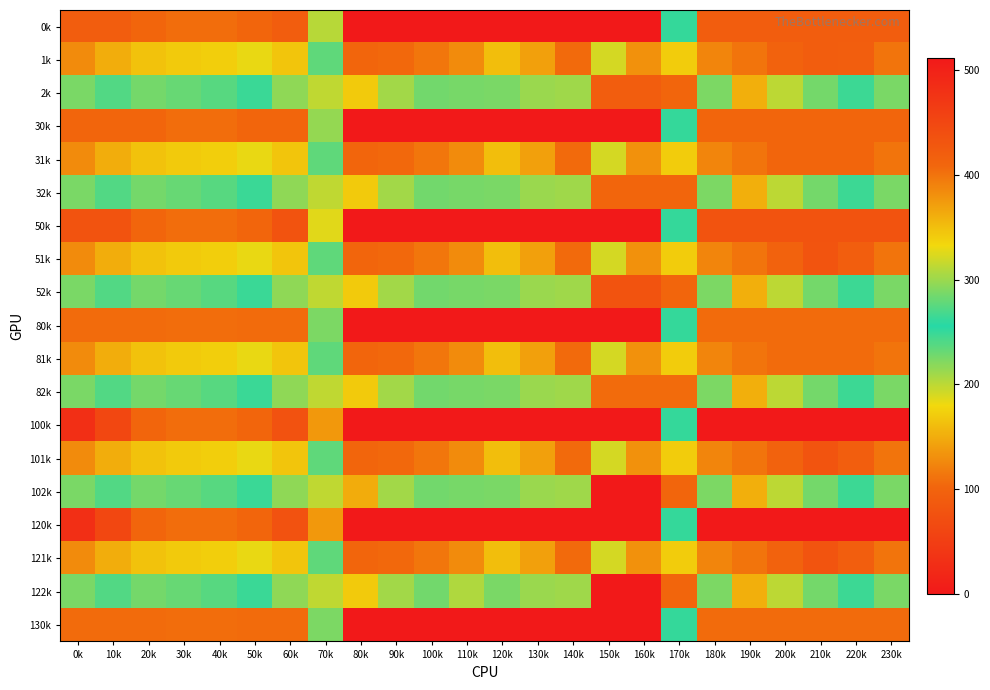

Reading left to right, transcribe all the data shown in this chart.

0k: 0k=420.0	10k=420.0	20k=410.3	30k=404.4	40k=404.9	50k=410.8	60k=420.0	70k=201.4	80k=0.0	90k=0.0	100k=0.0	110k=0.0	120k=0.0	130k=0.0	140k=0.0	150k=0.0	160k=0.0	170k=250.3	180k=420.0	190k=420.0	200k=420.0	210k=420.0	220k=420.0	230k=420.0
1k: 0k=384.6	10k=361.1	20k=347.9	30k=342.7	40k=339.6	50k=329.5	60k=345.2	70k=234.9	80k=102.3	90k=104.8	100k=114.0	110k=384.7	120k=350.8	130k=141.2	140k=105.5	150k=190.4	160k=380.5	170k=340.1	180k=388.5	190k=399.7	200k=414.5	210k=420.0	220k=419.9	230k=399.4
2k: 0k=287.1	10k=272.7	20k=285.5	30k=281.0	40k=274.4	50k=248.1	60k=216.4	70k=199.0	80k=169.5	90k=209.6	100k=228.0	110k=225.2	120k=224.3	130k=212.2	140k=301.9	150k=420.0	160k=420.0	170k=409.5	180k=223.1	190k=151.1	200k=199.2	210k=226.4	220k=247.4	230k=287.5
30k: 0k=410.0	10k=410.0	20k=410.0	30k=404.4	40k=404.9	50k=410.0	60k=410.0	70k=215.0	80k=0.0	90k=0.0	100k=0.0	110k=0.0	120k=0.0	130k=0.0	140k=0.0	150k=0.0	160k=0.0	170k=250.3	180k=410.0	190k=410.0	200k=410.0	210k=410.0	220k=410.0	230k=410.0
31k: 0k=384.6	10k=361.1	20k=347.9	30k=342.7	40k=339.6	50k=329.5	60k=345.2	70k=234.9	80k=102.3	90k=104.8	100k=114.0	110k=384.7	120k=350.8	130k=141.2	140k=105.5	150k=190.4	160k=380.5	170k=340.1	180k=388.5	190k=399.7	200k=410.0	210k=410.0	220k=410.0	230k=399.4
32k: 0k=287.1	10k=272.7	20k=285.5	30k=281.0	40k=274.4	50k=248.1	60k=216.4	70k=199.0	80k=169.5	90k=209.6	100k=228.0	110k=225.2	120k=224.3	130k=212.2	140k=301.9	150k=410.0	160k=410.0	170k=409.5	180k=223.1	190k=151.1	200k=199.2	210k=226.4	220k=247.4	230k=287.5
50k: 0k=433.0	10k=433.0	20k=410.3	30k=404.4	40k=404.9	50k=410.8	60k=433.0	70k=185.9	80k=0.0	90k=0.0	100k=0.0	110k=0.0	120k=0.0	130k=0.0	140k=0.0	150k=0.0	160k=0.0	170k=250.3	180k=433.0	190k=433.0	200k=433.0	210k=433.0	220k=433.0	230k=433.0
51k: 0k=384.6	10k=361.1	20k=347.9	30k=342.7	40k=339.6	50k=329.5	60k=345.2	70k=234.9	80k=102.3	90k=104.8	100k=114.0	110k=384.7	120k=350.8	130k=141.2	140k=105.5	150k=190.4	160k=380.5	170k=340.1	180k=388.5	190k=399.7	200k=414.5	210k=432.4	220k=419.9	230k=399.4
52k: 0k=287.1	10k=272.7	20k=285.5	30k=281.0	40k=274.4	50k=248.1	60k=216.4	70k=199.0	80k=169.5	90k=209.6	100k=228.0	110k=225.2	120k=224.3	130k=212.2	140k=301.9	150k=433.0	160k=433.0	170k=409.5	180k=223.1	190k=151.1	200k=199.2	210k=226.4	220k=247.4	230k=287.5
80k: 0k=405.0	10k=405.0	20k=405.0	30k=404.4	40k=404.9	50k=405.0	60k=405.0	70k=223.4	80k=0.0	90k=0.0	100k=0.0	110k=0.0	120k=0.0	130k=0.0	140k=0.0	150k=0.0	160k=0.0	170k=250.3	180k=405.0	190k=405.0	200k=405.0	210k=405.0	220k=405.0	230k=405.0
81k: 0k=384.6	10k=361.1	20k=347.9	30k=342.7	40k=339.6	50k=329.5	60k=345.2	70k=234.9	80k=102.3	90k=104.8	100k=114.0	110k=384.7	120k=350.8	130k=141.2	140k=105.5	150k=190.4	160k=380.5	170k=340.1	180k=388.5	190k=399.7	200k=405.0	210k=405.0	220k=405.0	230k=399.4
82k: 0k=287.1	10k=272.7	20k=285.5	30k=281.0	40k=274.4	50k=248.1	60k=216.4	70k=199.0	80k=169.5	90k=209.6	100k=228.0	110k=225.2	120k=224.3	130k=212.2	140k=301.9	150k=405.0	160k=405.0	170k=405.0	180k=223.1	190k=151.1	200k=199.2	210k=226.4	220k=247.4	230k=287.5
100k: 0k=482.0	10k=449.5	20k=410.3	30k=404.4	40k=404.9	50k=410.8	60k=435.0	70k=136.4	80k=0.0	90k=0.0	100k=0.0	110k=0.0	120k=0.0	130k=0.0	140k=0.0	150k=0.0	160k=0.0	170k=250.3	180k=512.0	190k=512.0	200k=512.0	210k=512.0	220k=512.0	230k=511.3
101k: 0k=384.6	10k=361.1	20k=347.9	30k=342.7	40k=339.6	50k=329.5	60k=345.2	70k=234.9	80k=102.3	90k=104.8	100k=114.0	110k=384.7	120k=350.8	130k=141.2	140k=105.5	150k=190.4	160k=380.5	170k=340.1	180k=388.5	190k=399.7	200k=414.5	210k=432.4	220k=419.9	230k=399.4
102k: 0k=287.1	10k=272.7	20k=285.5	30k=281.0	40k=274.4	50k=248.1	60k=216.4	70k=199.0	80k=149.1	90k=209.6	100k=228.0	110k=225.2	120k=224.3	130k=212.2	140k=301.9	150k=512.0	160k=512.0	170k=409.5	180k=223.1	190k=151.1	200k=199.2	210k=226.4	220k=247.4	230k=287.5
120k: 0k=482.0	10k=449.5	20k=410.3	30k=404.4	40k=404.9	50k=410.8	60k=435.0	70k=136.4	80k=0.0	90k=0.0	100k=0.0	110k=0.0	120k=0.0	130k=0.0	140k=0.0	150k=0.0	160k=0.0	170k=250.3	180k=512.0	190k=512.0	200k=512.0	210k=512.0	220k=512.0	230k=511.3
121k: 0k=384.6	10k=361.1	20k=347.9	30k=342.7	40k=339.6	50k=329.5	60k=345.2	70k=234.9	80k=102.3	90k=104.8	100k=114.0	110k=384.7	120k=350.8	130k=141.2	140k=105.5	150k=190.4	160k=380.5	170k=340.1	180k=388.5	190k=399.7	200k=414.5	210k=432.4	220k=419.9	230k=399.4
122k: 0k=287.1	10k=272.7	20k=285.5	30k=281.0	40k=274.4	50k=248.1	60k=216.4	70k=199.0	80k=169.5	90k=209.6	100k=228.0	110k=204.8	120k=224.3	130k=212.2	140k=301.9	150k=512.0	160k=512.0	170k=409.5	180k=223.1	190k=151.1	200k=199.2	210k=226.4	220k=247.4	230k=287.5
130k: 0k=405.0	10k=405.0	20k=405.0	30k=404.4	40k=404.9	50k=405.0	60k=405.0	70k=223.4	80k=0.0	90k=0.0	100k=0.0	110k=0.0	120k=0.0	130k=0.0	140k=0.0	150k=0.0	160k=0.0	170k=250.3	180k=405.0	190k=405.0	200k=405.0	210k=405.0	220k=405.0	230k=405.0